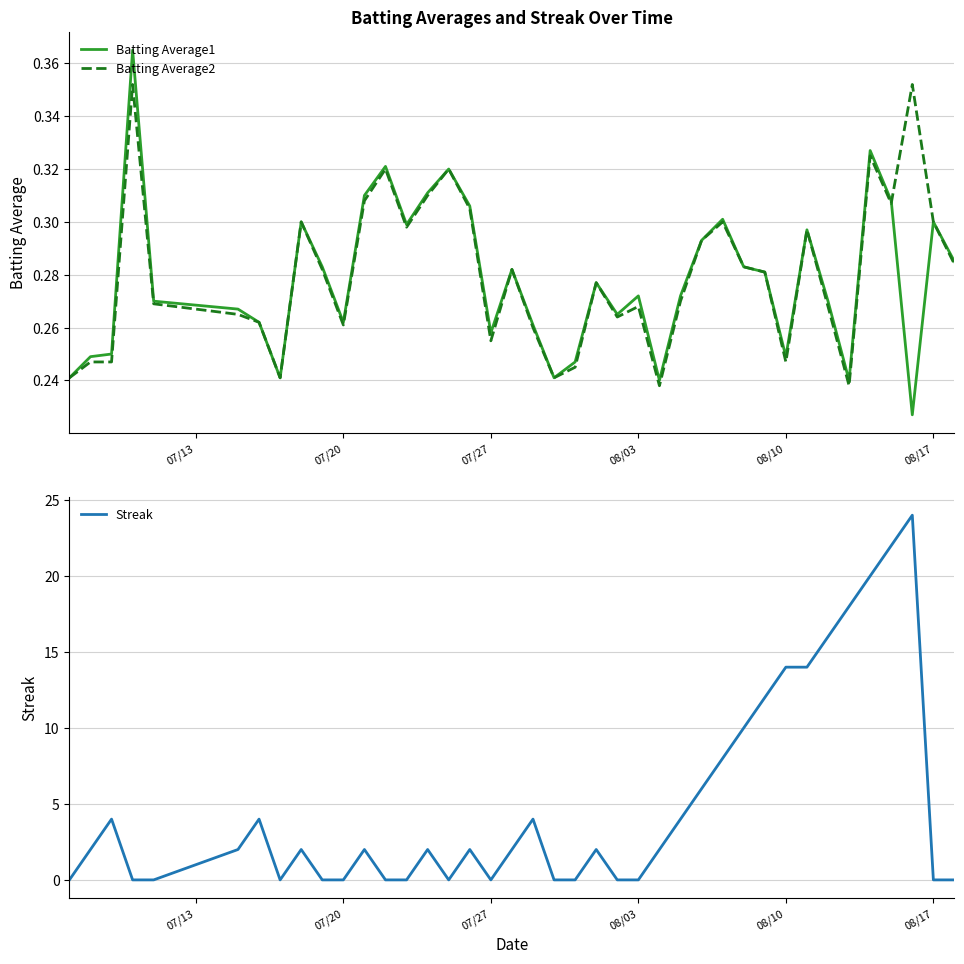

Reading left to right, list all the values displayed in this chart.

Batting Average1: 0.2	0.2	0.2	0.4	0.3	0.3	0.3	0.2	0.3	0.3	0.3	0.3	0.3	0.3	0.3	0.3	0.3	0.3	0.3	0.3	0.2	0.2	0.3	0.3	0.3	0.2	0.3	0.3	0.3	0.3	0.3	0.2	0.3	0.3	0.2	0.3	0.3	0.2	0.3	0.3
Batting Average2: 0.2	0.2	0.2	0.4	0.3	0.3	0.3	0.2	0.3	0.3	0.3	0.3	0.3	0.3	0.3	0.3	0.3	0.3	0.3	0.3	0.2	0.2	0.3	0.3	0.3	0.2	0.3	0.3	0.3	0.3	0.3	0.2	0.3	0.3	0.2	0.3	0.3	0.4	0.3	0.3
Streak: 0.0	2.0	4.0	0.0	0.0	2.0	4.0	0.0	2.0	0.0	0.0	2.0	0.0	0.0	2.0	0.0	2.0	0.0	2.0	4.0	0.0	0.0	2.0	0.0	0.0	2.0	4.0	6.0	8.0	10.0	12.0	14.0	14.0	16.0	18.0	20.0	22.0	24.0	0.0	0.0